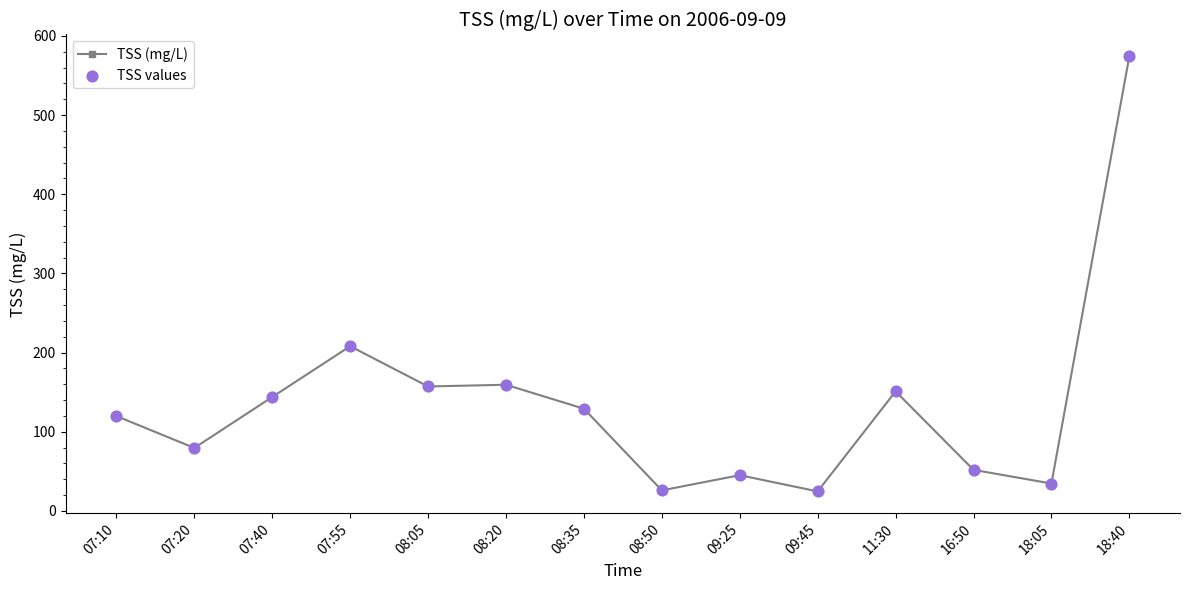

What position from the left is 18:05?

13